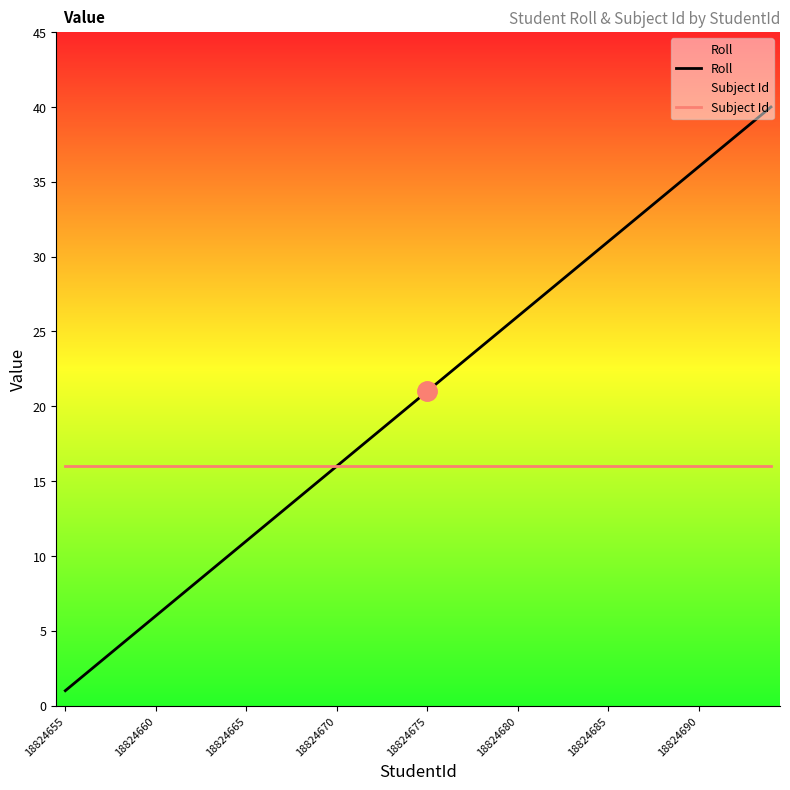

True or false: Subject Id has a value of 10 at 18824660.

False